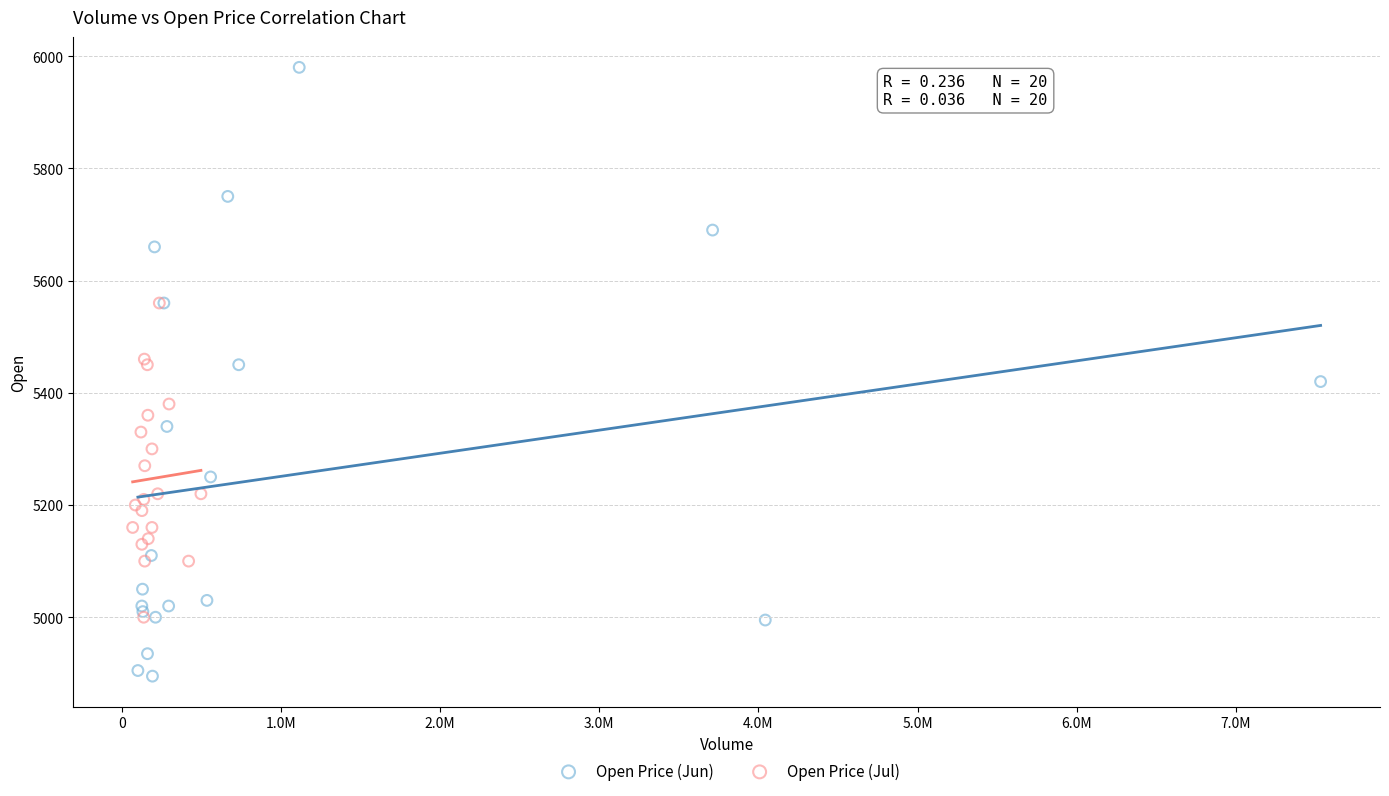

Which series contains the highest Y value?

Open Price (Jun)